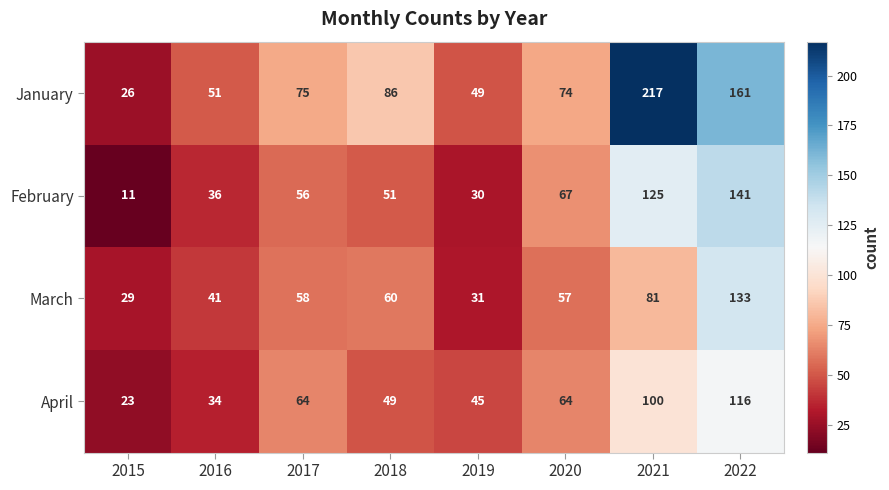

How many values in the January series are below 75?

4